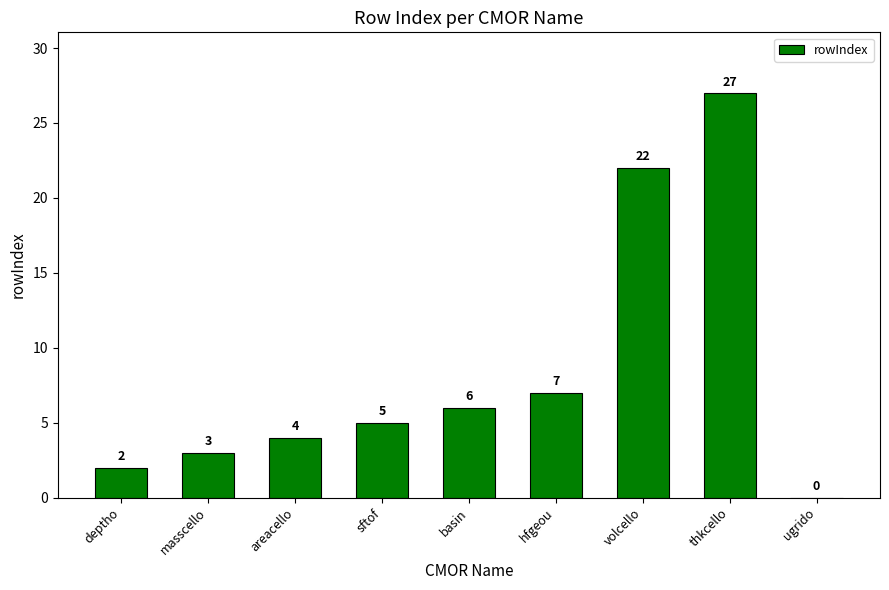

What is the sum of all values?

76